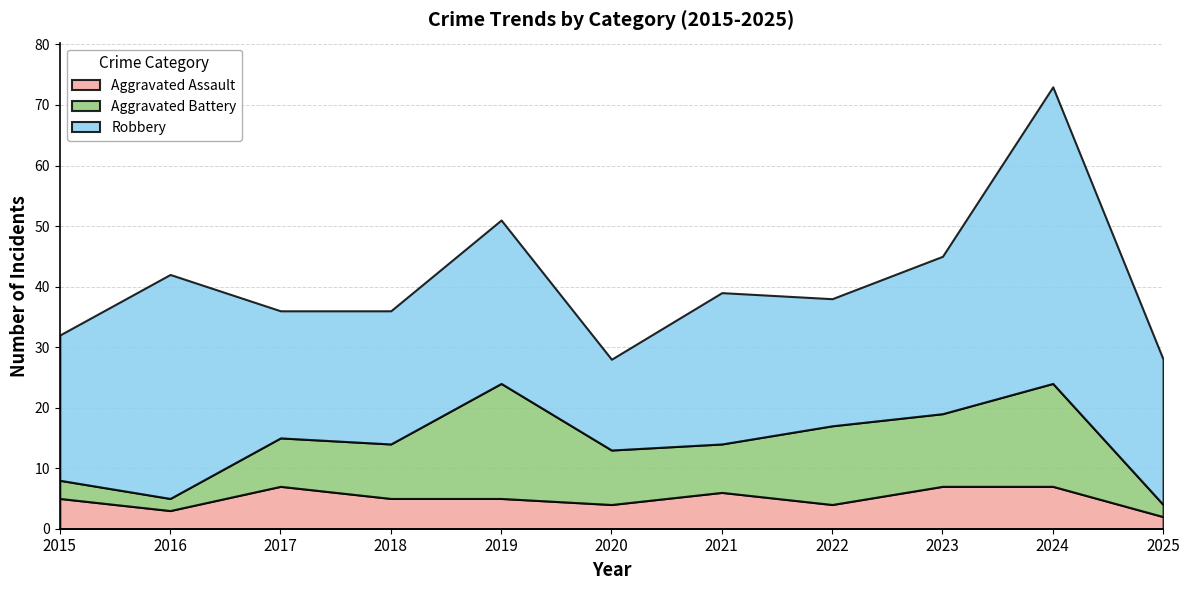

Reading left to right, extract all data points from this chart.

Aggravated Assault: 5	3	7	5	5	4	6	4	7	7	2
Aggravated Battery: 3	2	8	9	19	9	8	13	12	17	2
Robbery: 24	37	21	22	27	15	25	21	26	49	24